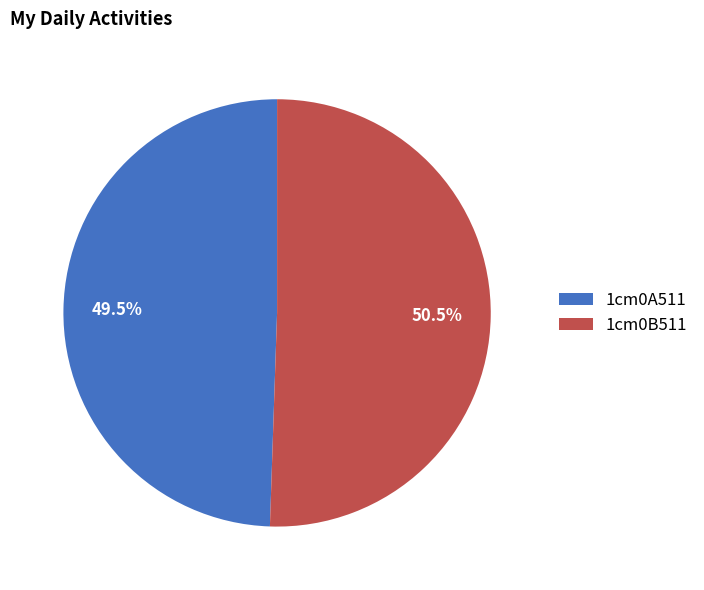

Which has a higher value, 1cm0B511 or 1cm0A511?

1cm0B511